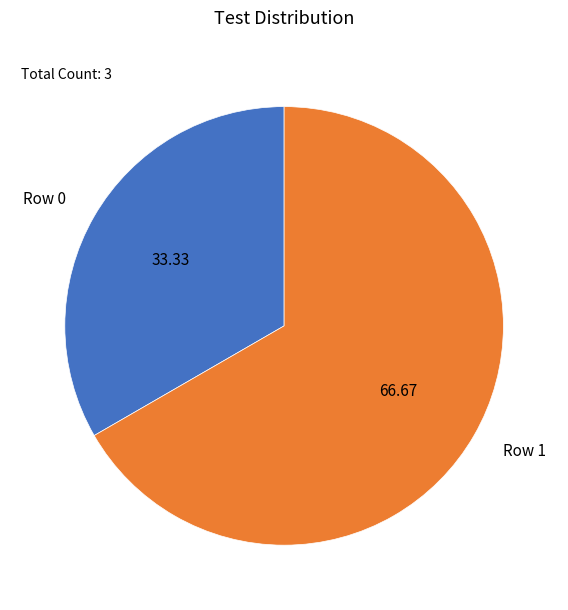

Count the number of slices in the pie.

2